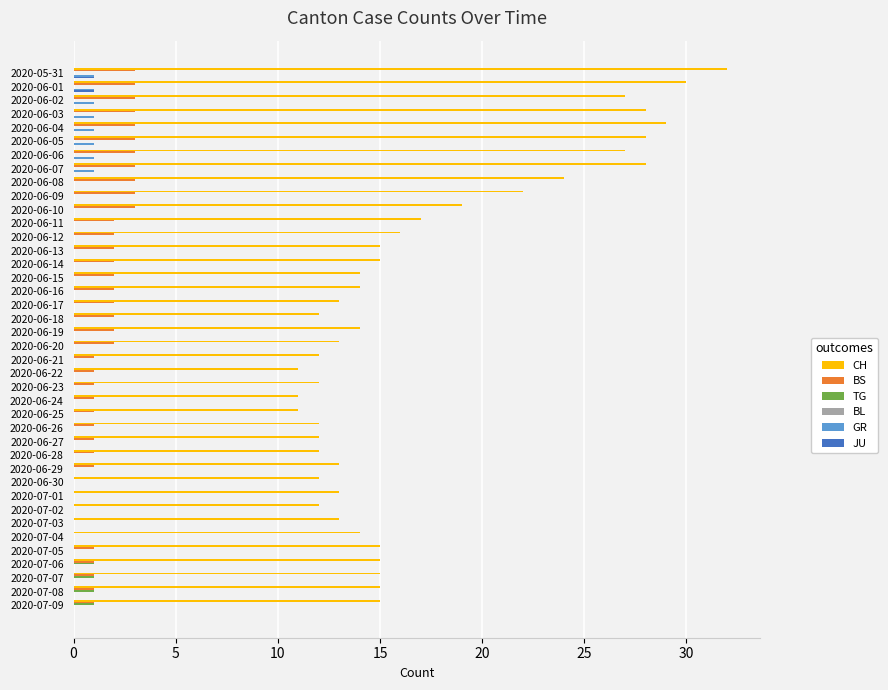

Is the value of TG at 2020-06-17 greater than the value of CH at 2020-06-22?

No